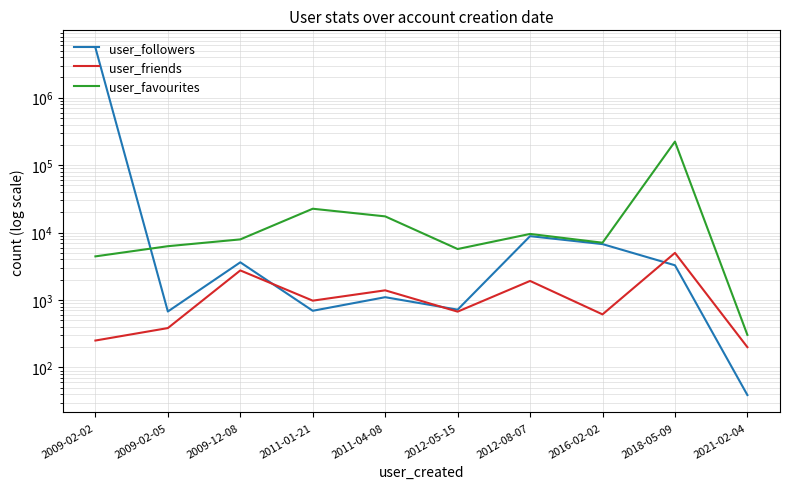

What is the difference between the maximum and minimum values in the user_favourites series?

223236